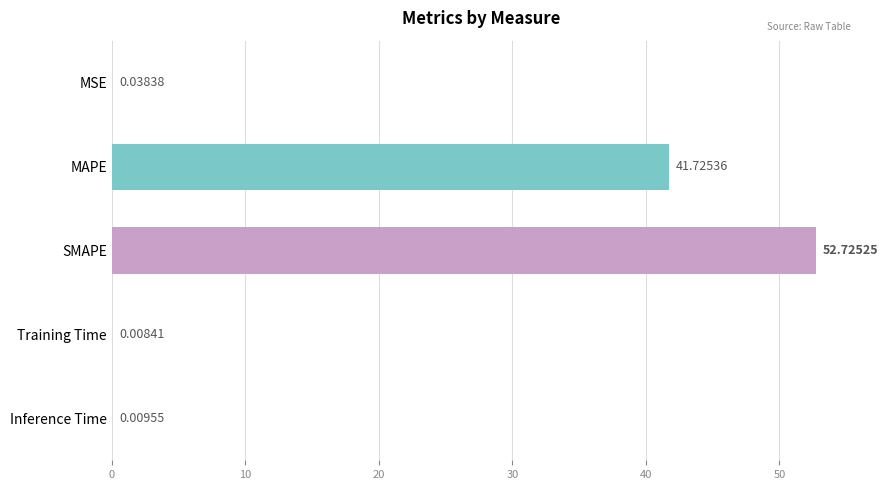

At which category does the chart reach its peak across all series?

SMAPE